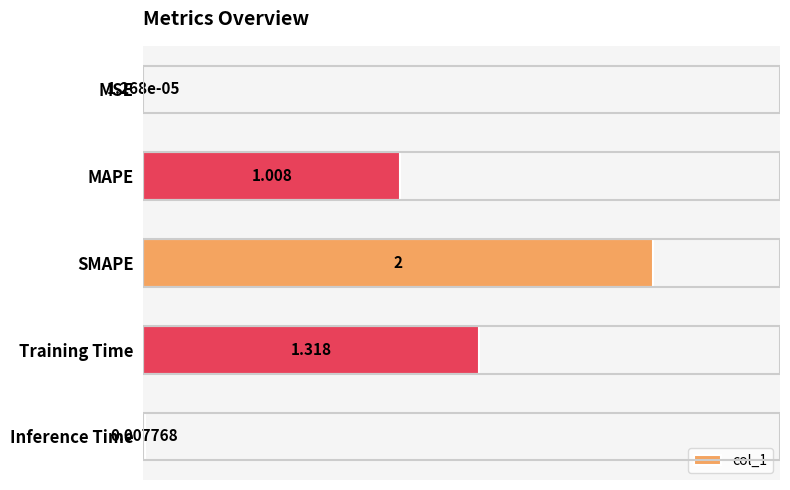

Are the bars horizontal?

Yes